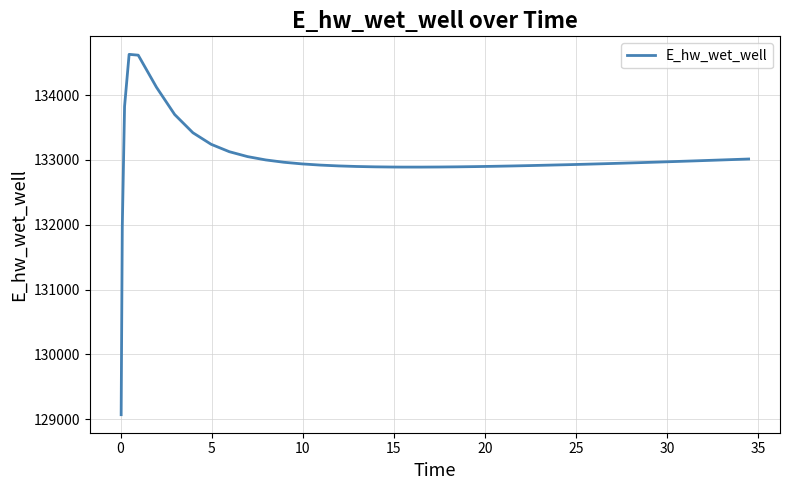

What is the difference between the second highest and minimum values?

5545.1